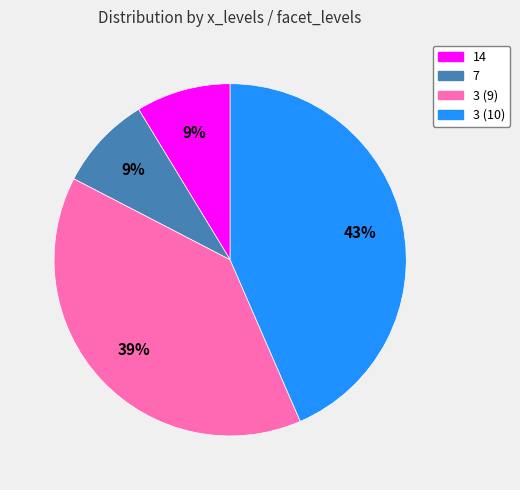

Between 3 (9) and 7, which is larger?

3 (9)